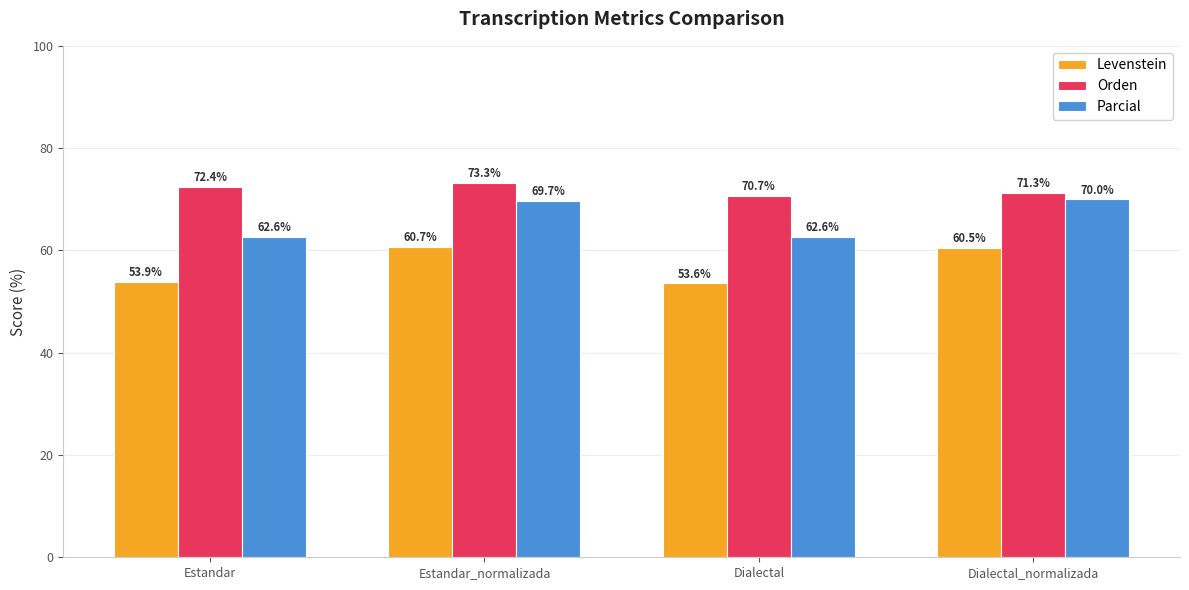

How many groups of bars are there?

4